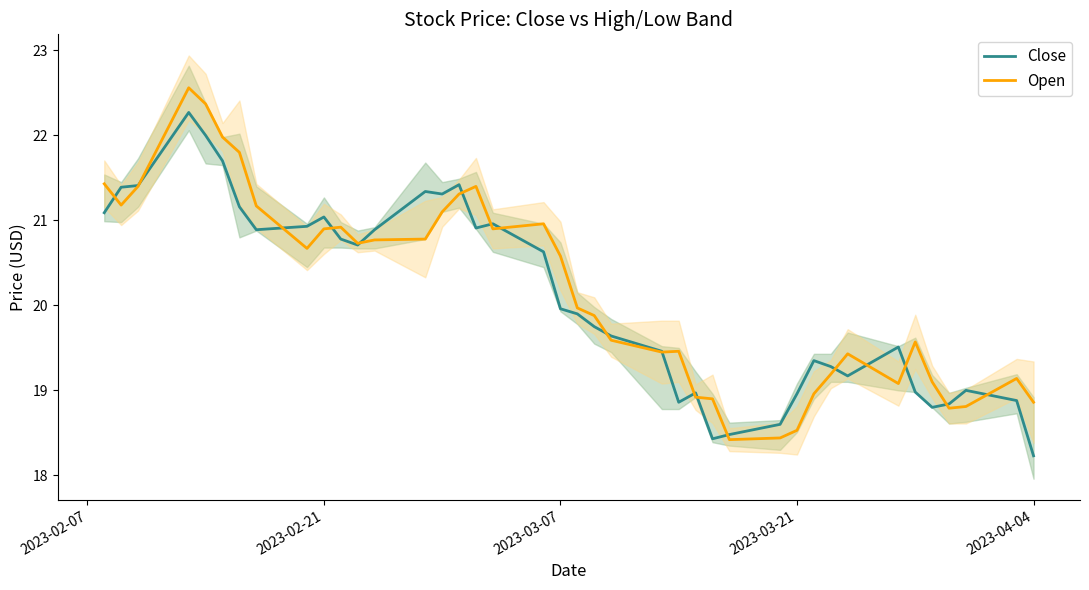

What is the lowest value of the Open series?

18.4